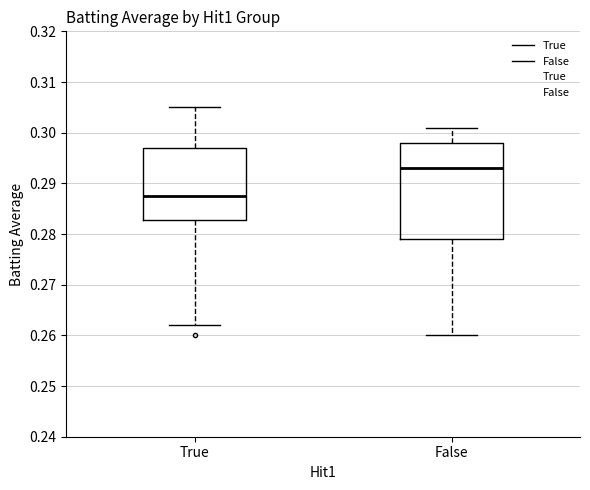

Which box is the tallest, from its lower edge to its upper edge?

False